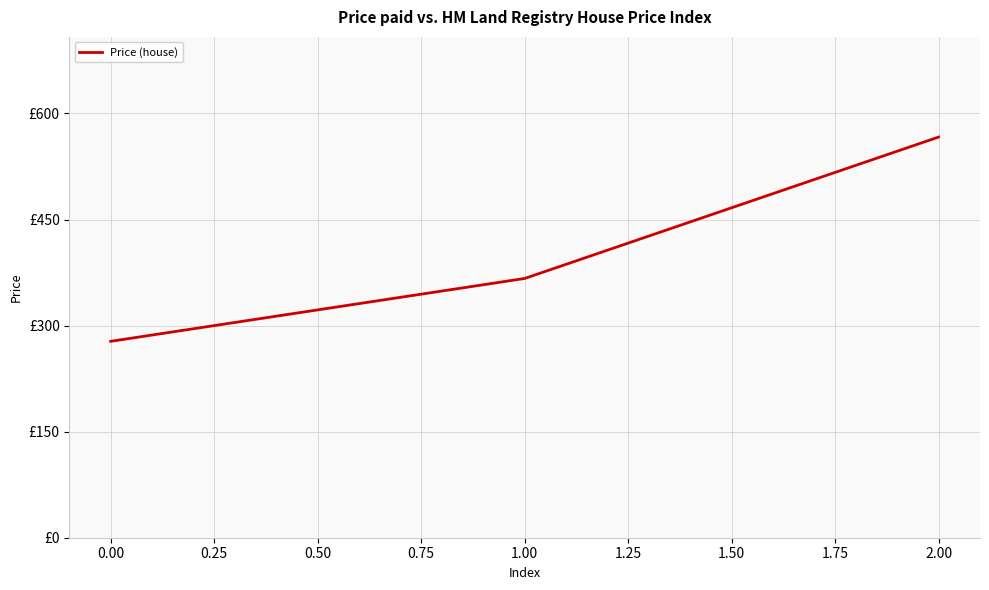

List the labels in order of value, smallest first.

0.00, 1.00, 2.00